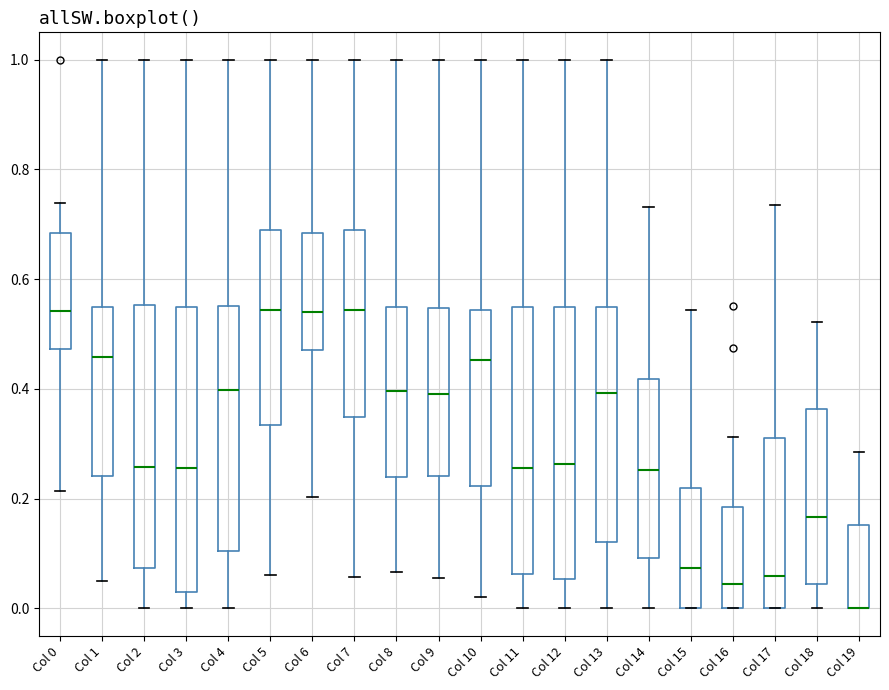

Reading left to right, transcribe this box plot: for each box, give where its median line is, the range the box spans, and where its two whiskers end, as read against the y-axis. The values are not printed on the chart, so give them approximately, as read against the axis.

Col 0: median 0.54, box 0.48 to 0.68, whiskers 0.22 to 0.74
Col 1: median 0.46, box 0.24 to 0.54, whiskers 0.06 to 1.00
Col 2: median 0.26, box 0.08 to 0.56, whiskers 0.00 to 1.00
Col 3: median 0.26, box 0.02 to 0.54, whiskers 0.00 to 1.00
Col 4: median 0.40, box 0.10 to 0.56, whiskers 0.00 to 1.00
Col 5: median 0.54, box 0.34 to 0.68, whiskers 0.06 to 1.00
Col 6: median 0.54, box 0.48 to 0.68, whiskers 0.20 to 1.00
Col 7: median 0.54, box 0.34 to 0.68, whiskers 0.06 to 1.00
Col 8: median 0.40, box 0.24 to 0.56, whiskers 0.06 to 1.00
Col 9: median 0.40, box 0.24 to 0.54, whiskers 0.06 to 1.00
Col 10: median 0.46, box 0.22 to 0.54, whiskers 0.02 to 1.00
Col 11: median 0.26, box 0.06 to 0.54, whiskers 0.00 to 1.00
Col 12: median 0.26, box 0.06 to 0.54, whiskers 0.00 to 1.00
Col 13: median 0.40, box 0.12 to 0.54, whiskers 0.00 to 1.00
Col 14: median 0.26, box 0.10 to 0.42, whiskers 0.00 to 0.74
Col 15: median 0.08, box 0.00 to 0.22, whiskers 0.00 to 0.54
Col 16: median 0.04, box 0.00 to 0.18, whiskers 0.00 to 0.32
Col 17: median 0.06, box 0.00 to 0.32, whiskers 0.00 to 0.74
Col 18: median 0.16, box 0.04 to 0.36, whiskers 0.00 to 0.52
Col 19: median 0.00 (drawn on the box's lower edge), box 0.00 to 0.16, whiskers 0.00 to 0.28